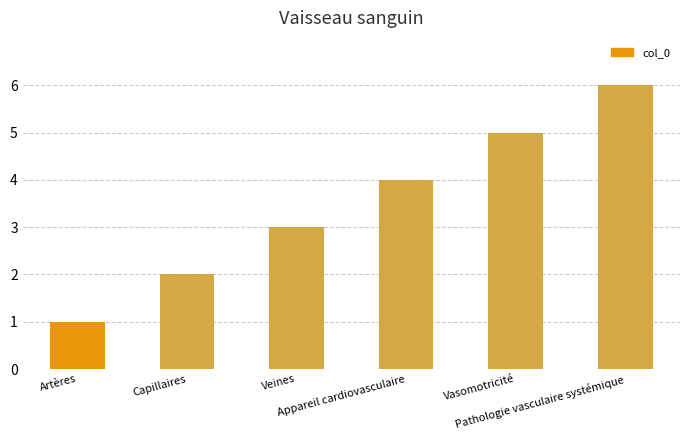

Which has a higher value, Veines or Appareil cardiovasculaire?

Appareil cardiovasculaire